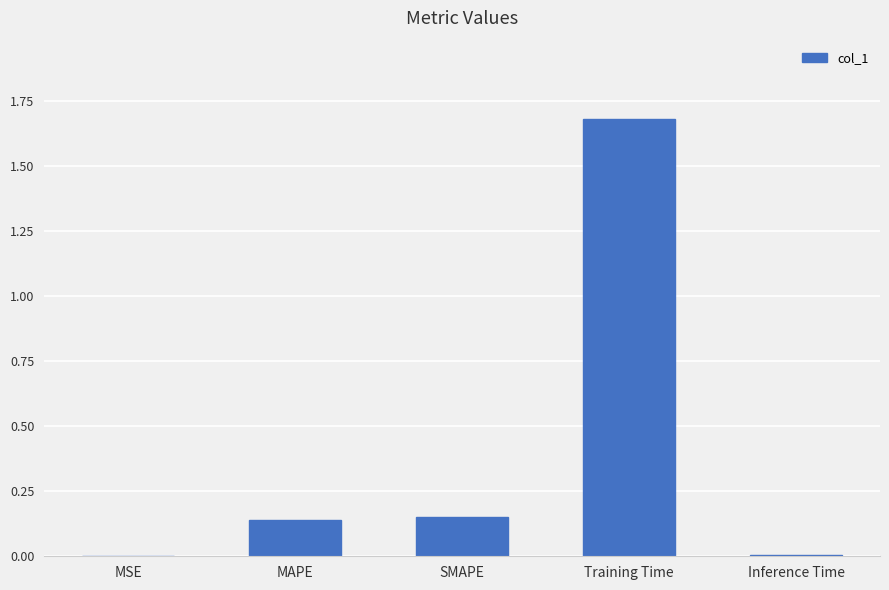

What is the sum of all values?

2.0